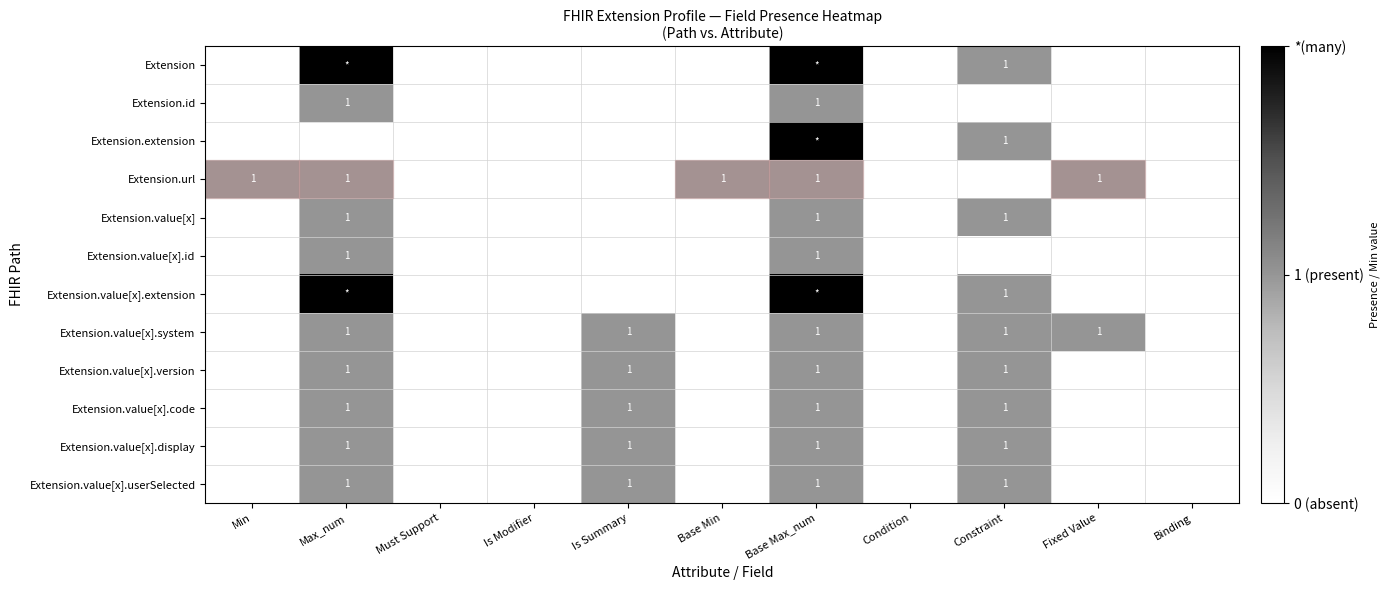

What is the sum of all Extension.value[x] values?

3